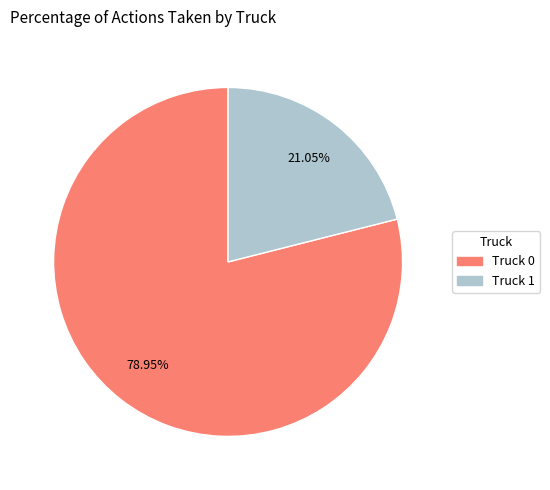

Which slice is the largest?

Truck 0